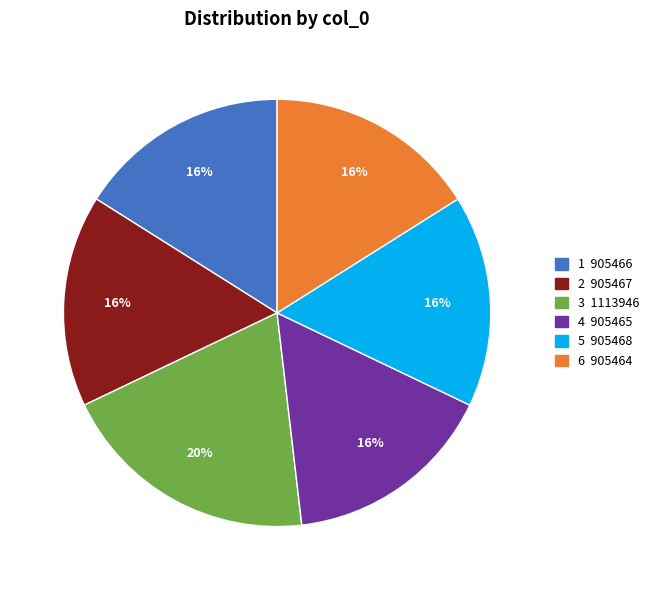

To the nearest percent, what portion does 3 1113946 represent?

20%